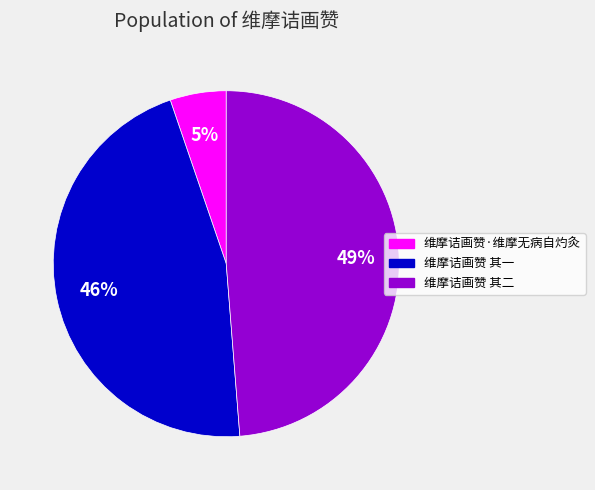

Combined, do 维摩诘画赞·维摩无病自灼灸 and 维摩诘画赞 其一 account for over 50%?

Yes